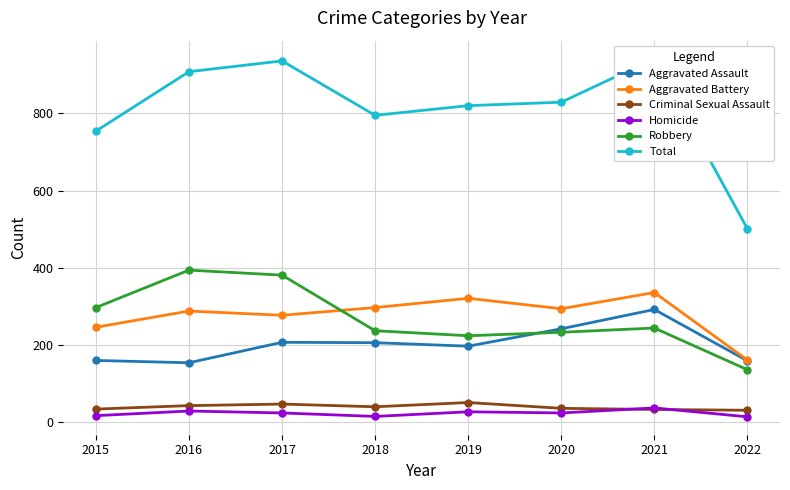

List the series in order of their peak value, lowest first.

Homicide, Criminal Sexual Assault, Aggravated Assault, Aggravated Battery, Robbery, Total